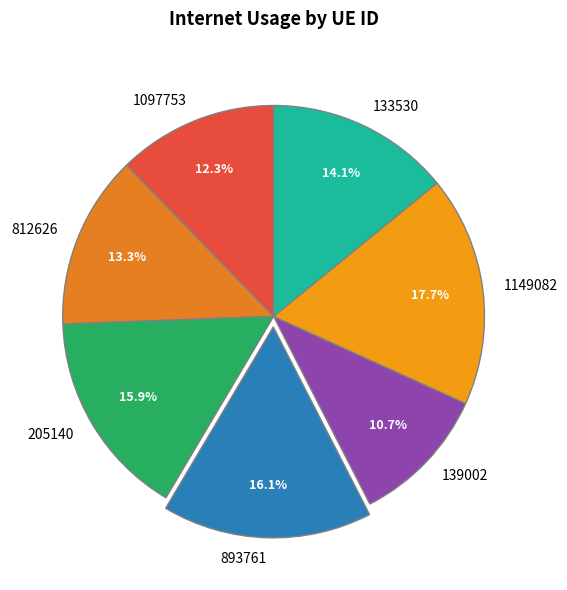

To the nearest percent, what percentage of the pie is 205140?

16%